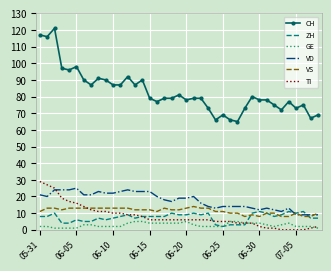

True or false: ZH and TI cross at least once.

True